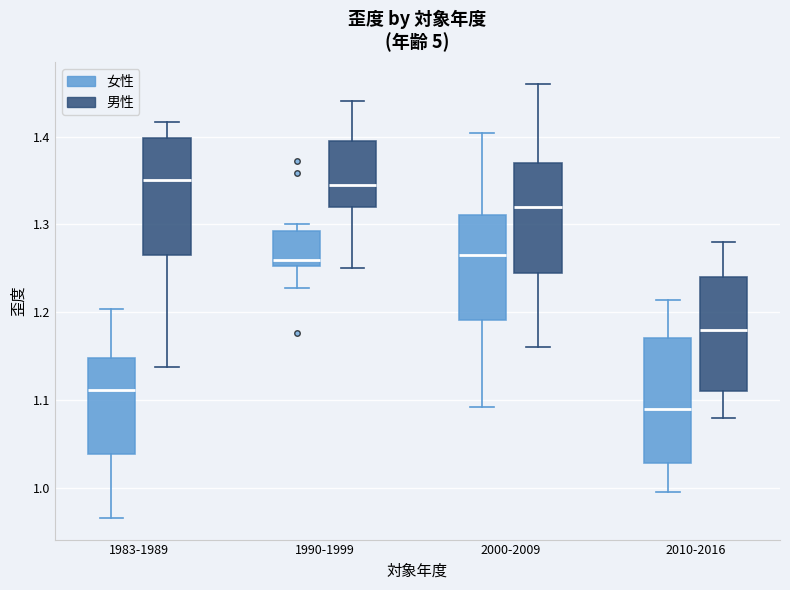

Where does the upper whisker of the box for 1990-1999 (男性) end on the y-axis? The values are not printed on the chart, so give them approximately, as read against the axis.

1.44